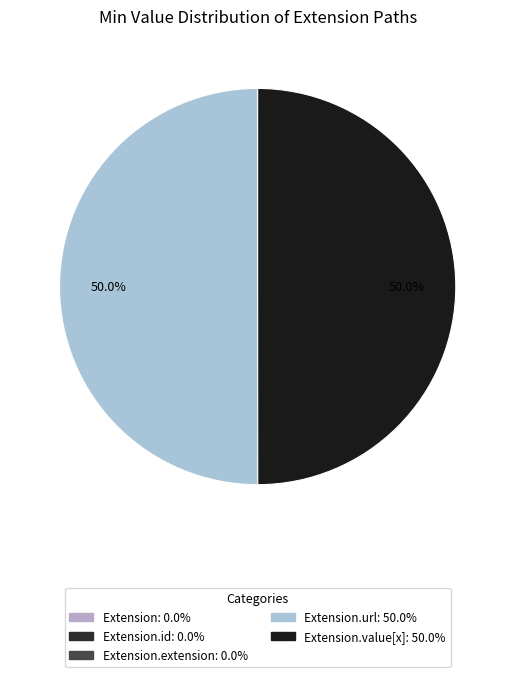

Is there a majority slice in this chart?

No